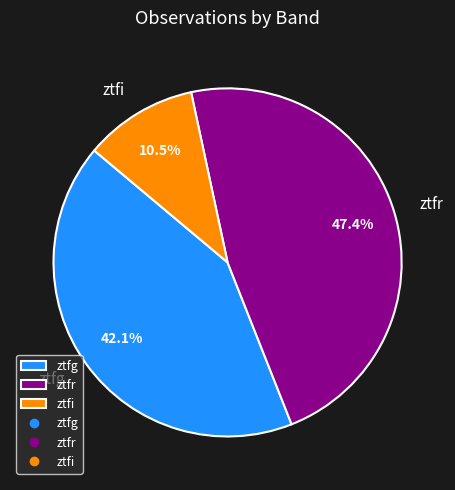

To the nearest percent, what is the difference between the largest and smallest slice percentages?

37%